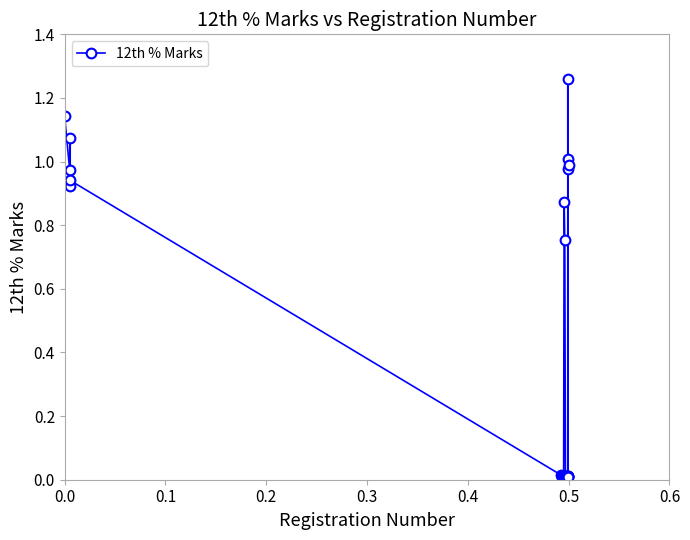

True or false: the data has more than 1 interior local peaks.

True